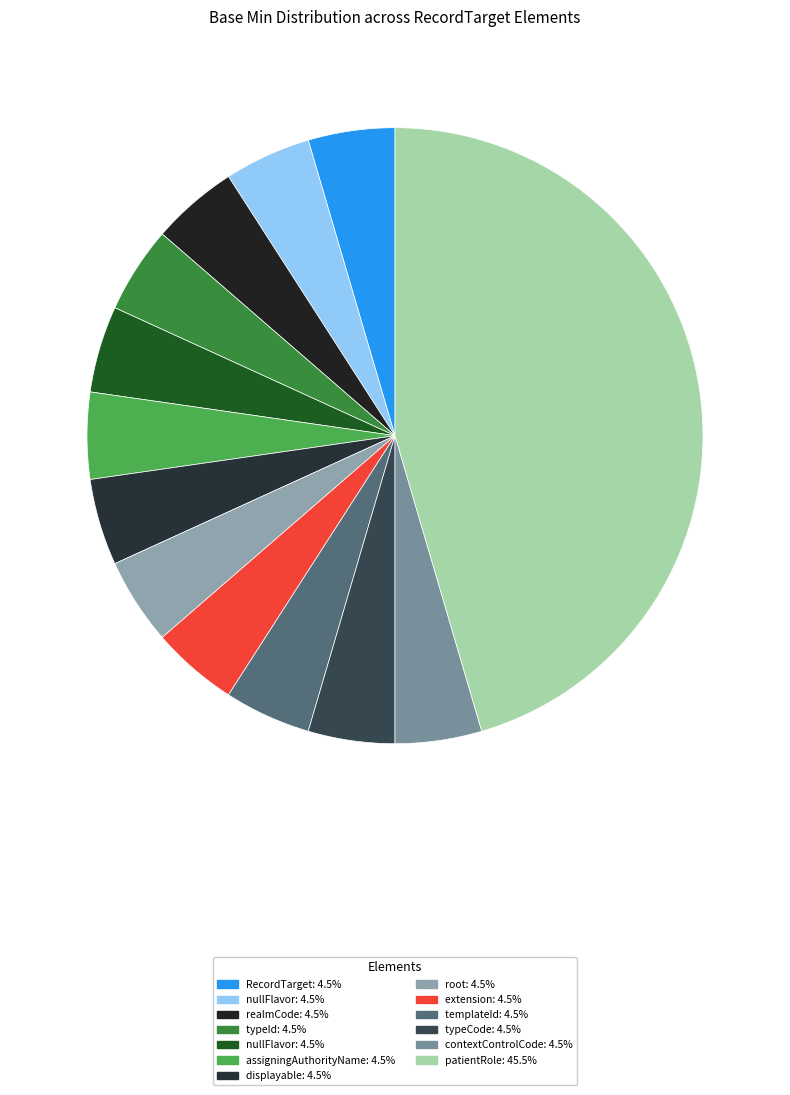

How many slices are in this pie chart?

13